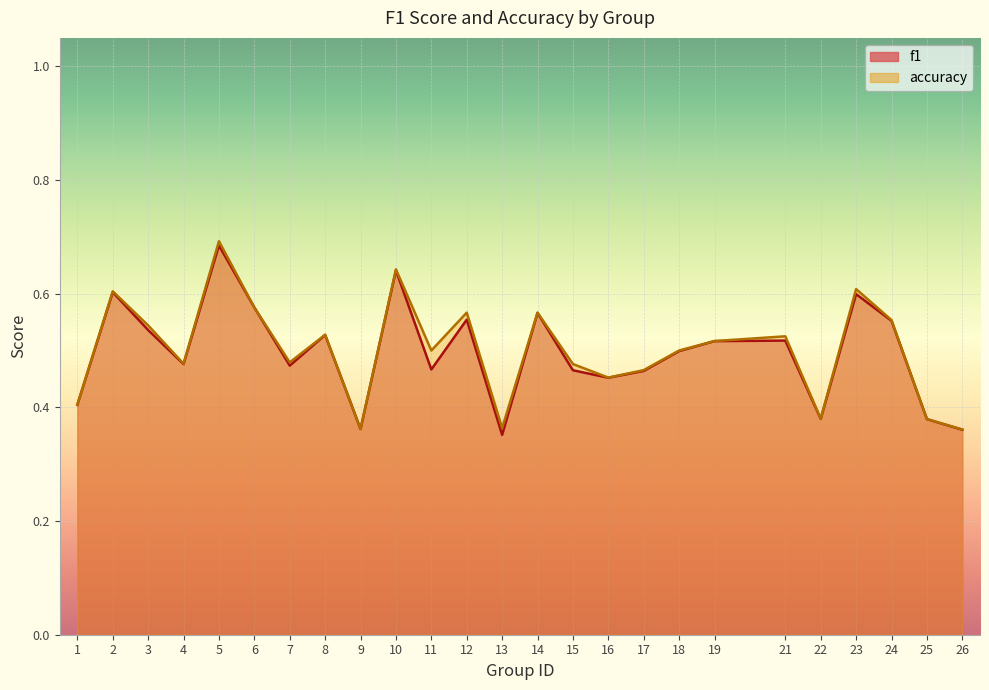

What is the average value of the f1 series?

0.5